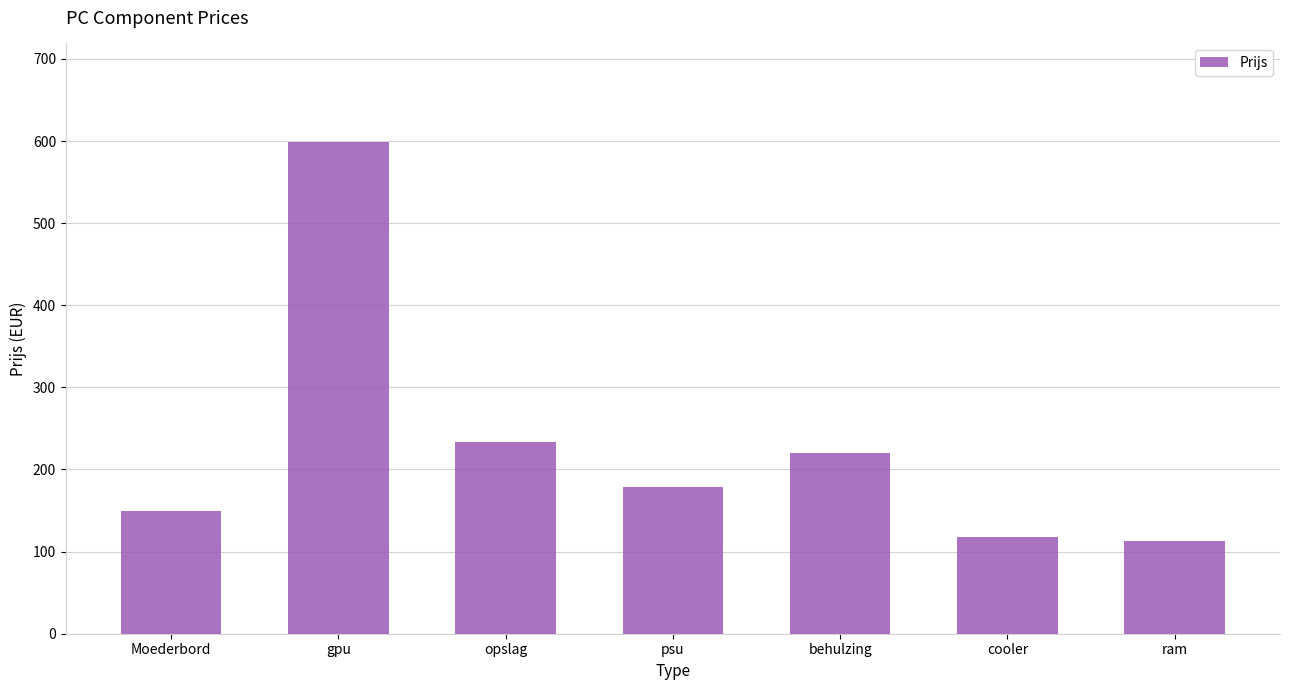

The chart shows a value of 117.7 at cooler. True or false?

True